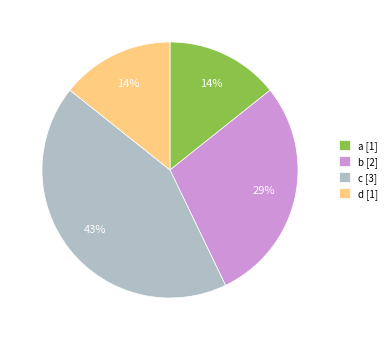

Which has a higher value, c [3] or a [1]?

c [3]